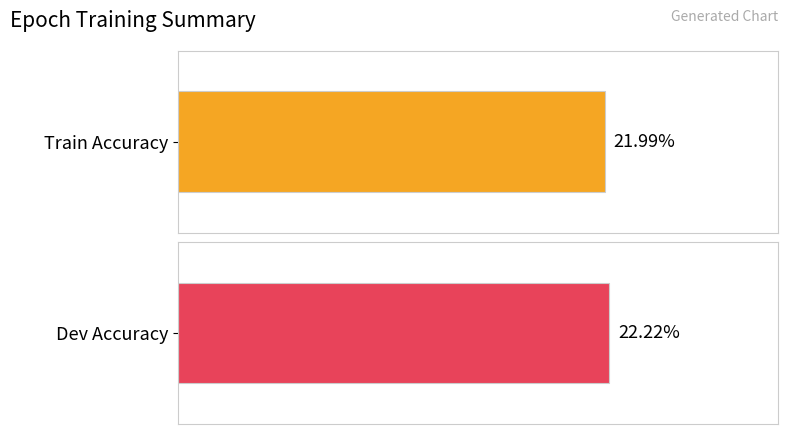

What is the average value of the Train Accuracy series?

0.2